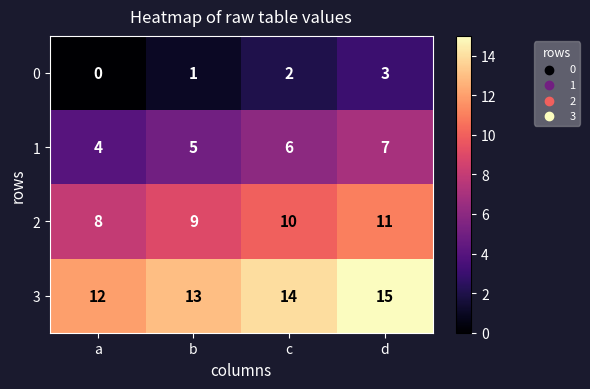

What is the greatest value displayed?

15